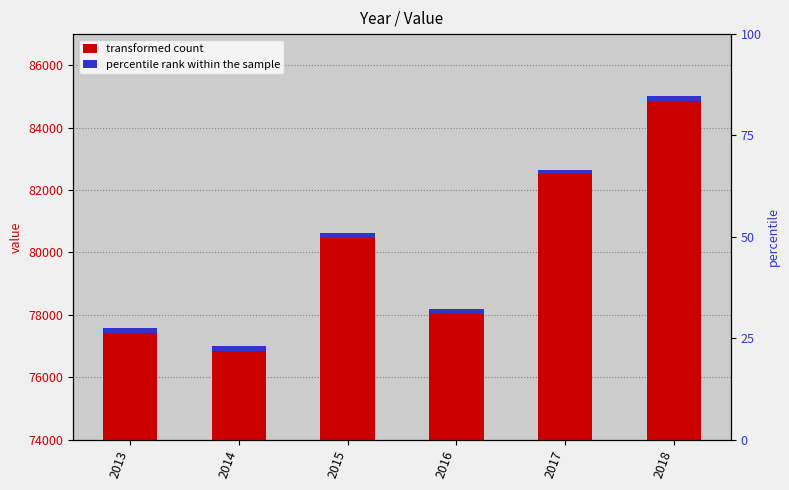

Reading left to right, extract all data points from this chart.

77575	77010	80620	78178	82655	85020